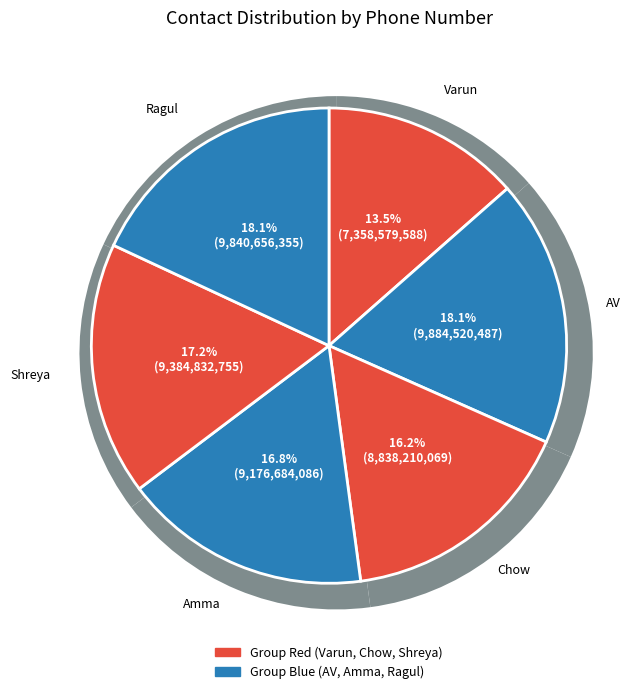

How many segments does this pie chart have?

6